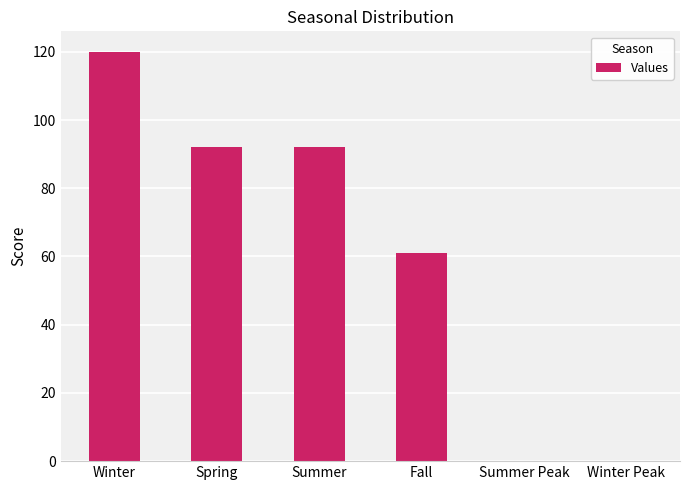

The chart shows a value of 0 at Summer Peak. True or false?

True